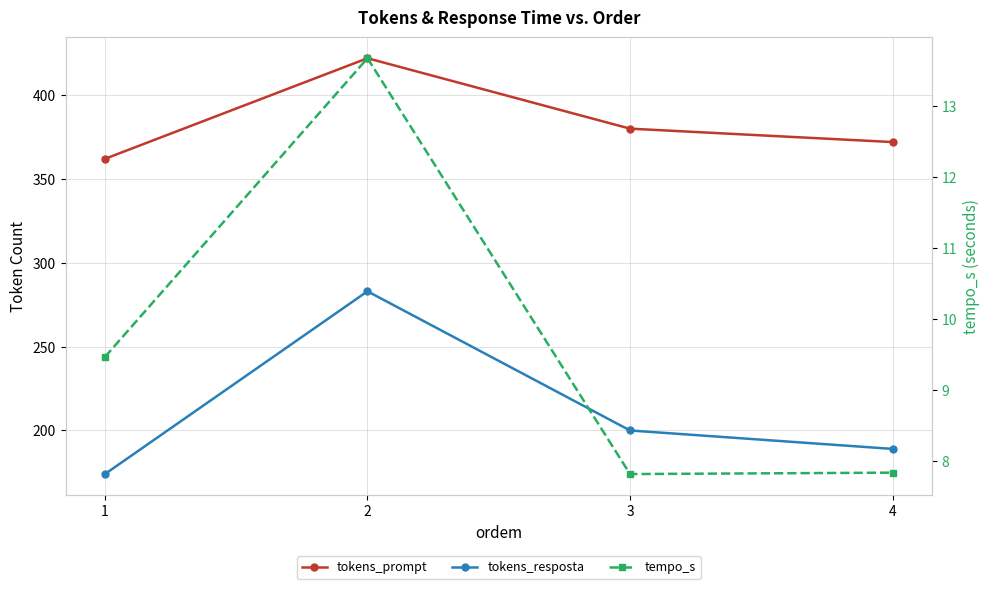

Reading right to left, extract all data points from this chart.

tokens_prompt: 372.0	380.0	422.0	362.0
tokens_resposta: 189.0	200.0	283.0	174.0
tempo_s: 7.8	7.8	13.7	9.5